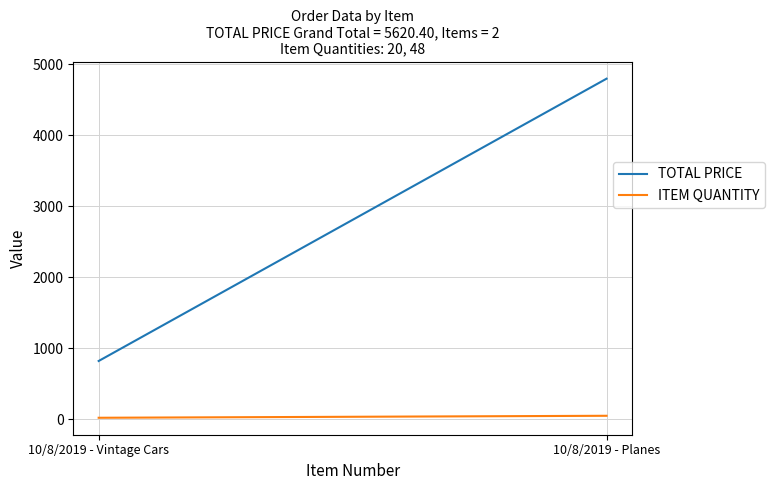

Read the TOTAL PRICE value at 10/8/2019 - Planes.

4800.0